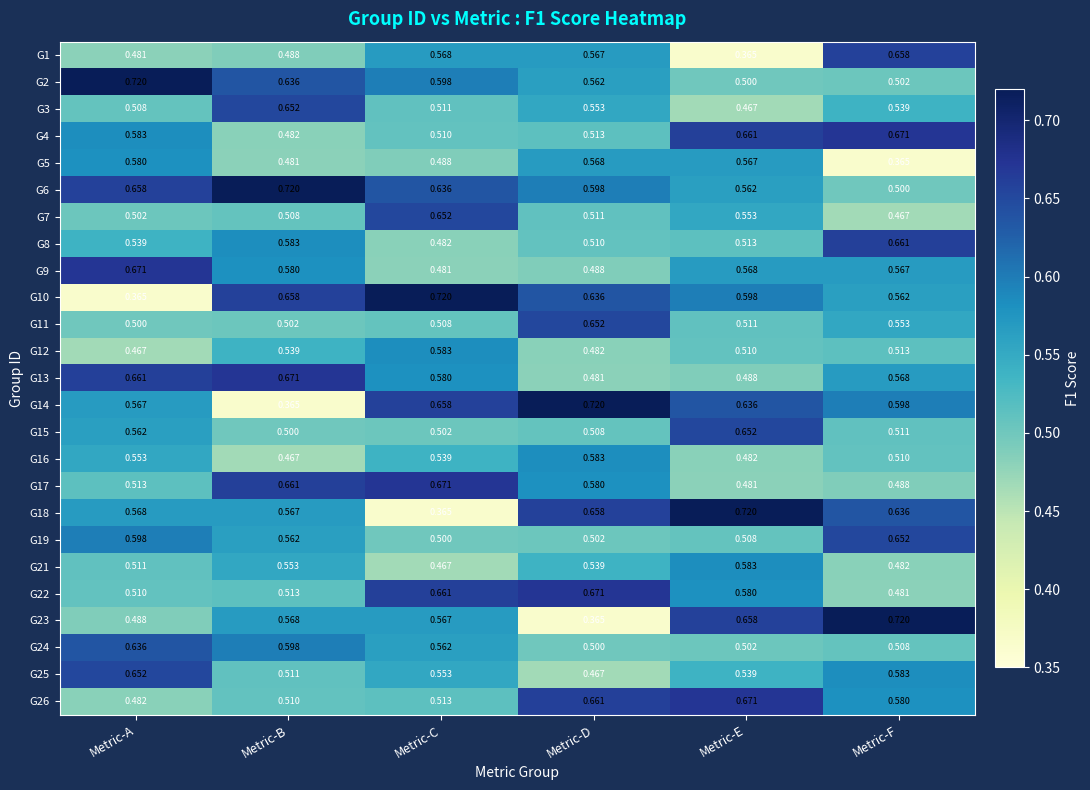

Rank the categories by G7 value from lowest to highest.

Metric-F, Metric-A, Metric-B, Metric-D, Metric-E, Metric-C